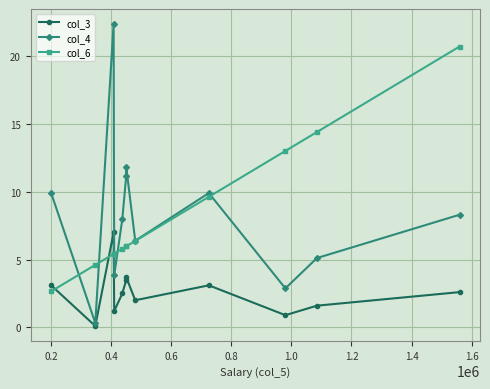

How many data points does each series have?

12